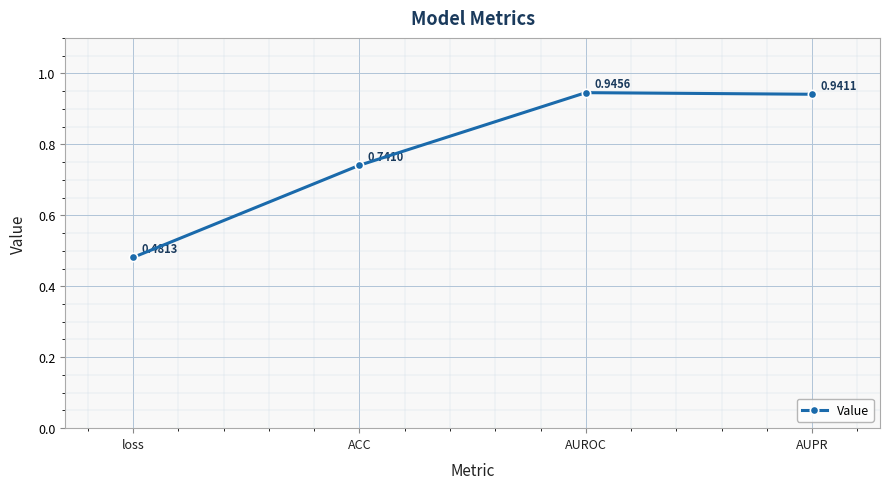

What is the label of the 1st point from the left?

loss